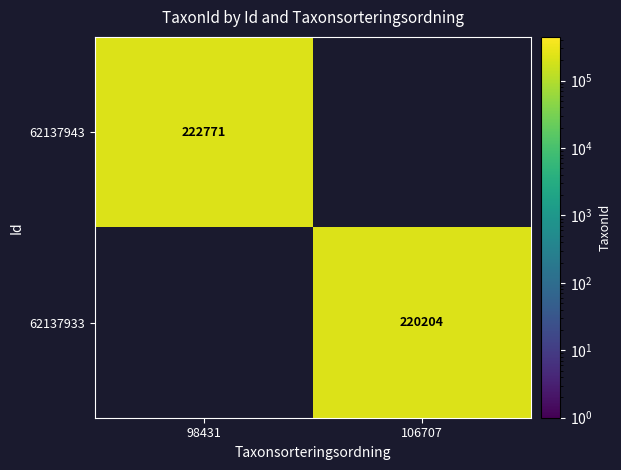

What is the maximum value shown in the chart?

222771.0